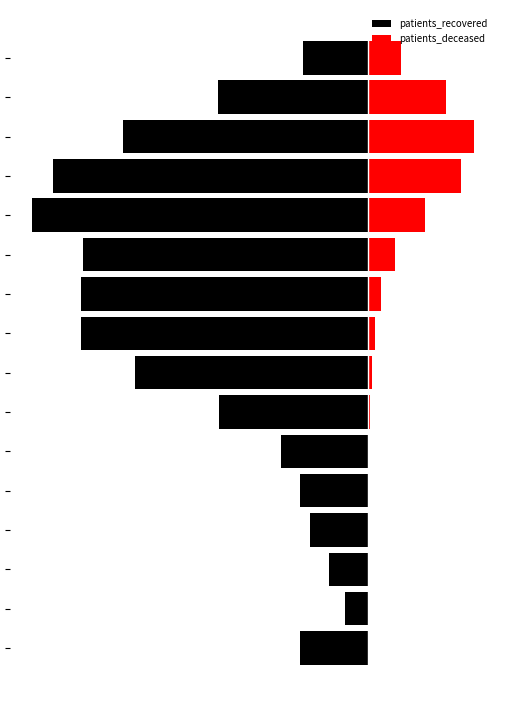

Does the chart contain stacked bars?

No